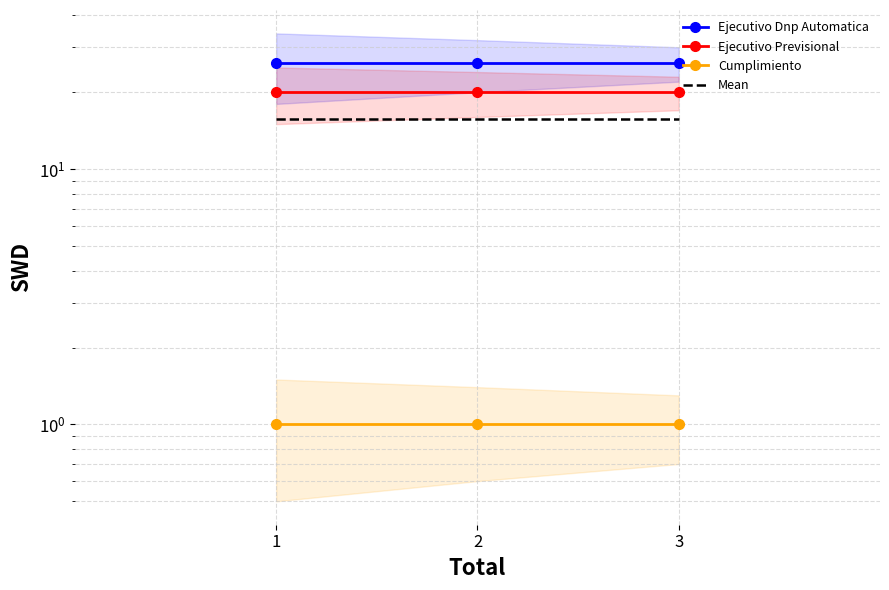

What is the minimum value shown in the chart?

1.0